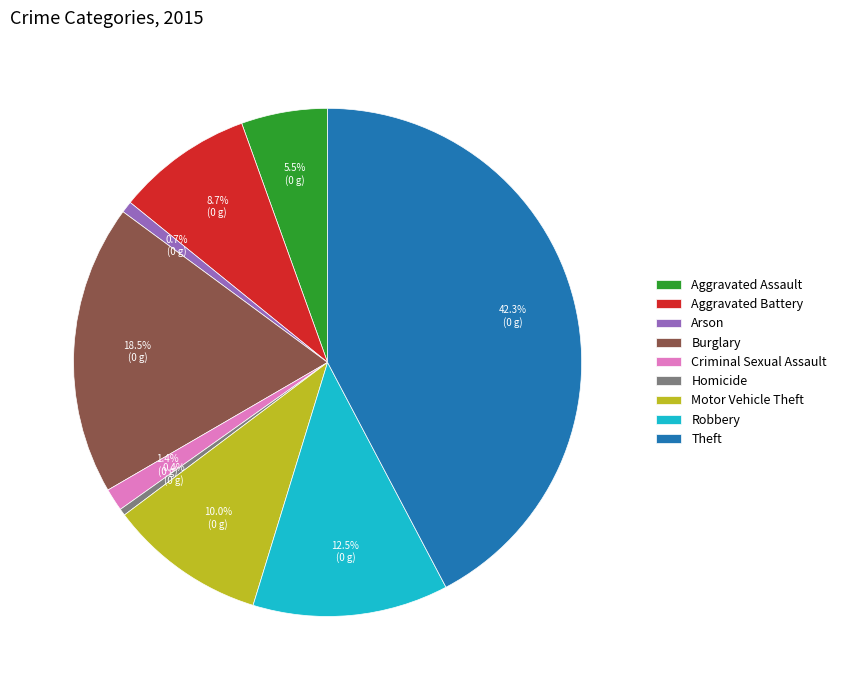

True or false: Criminal Sexual Assault accounts for 9% of the total.

False